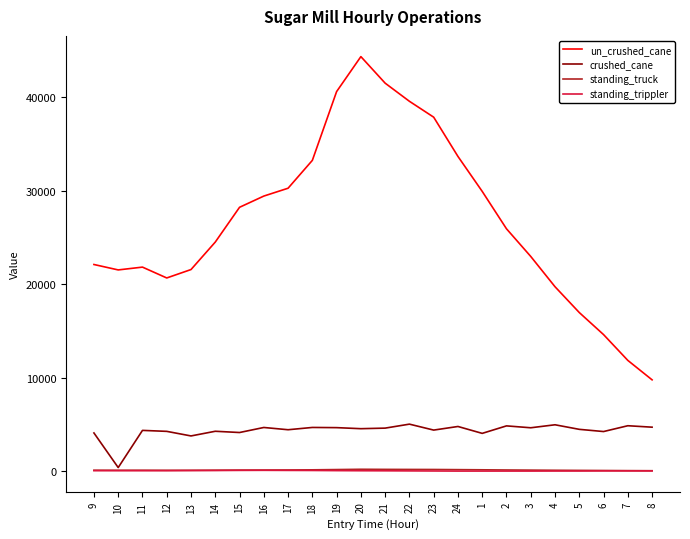

What is the maximum value shown in the chart?

44340